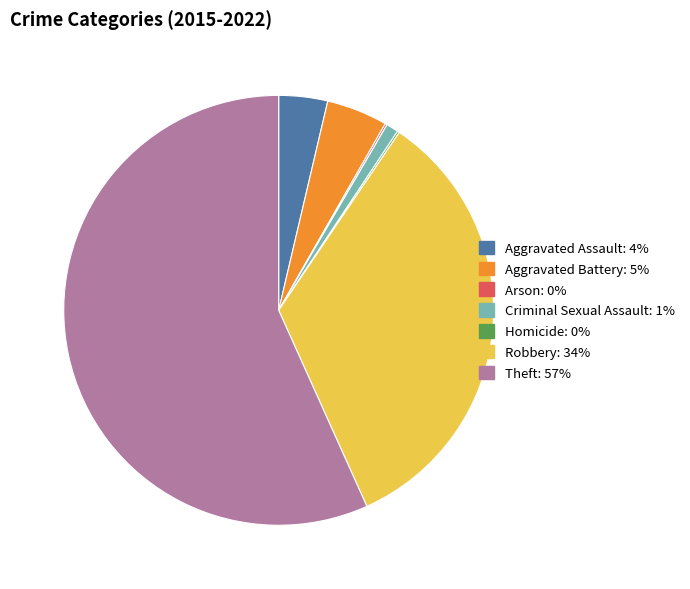

Which category accounts for the majority?

Theft